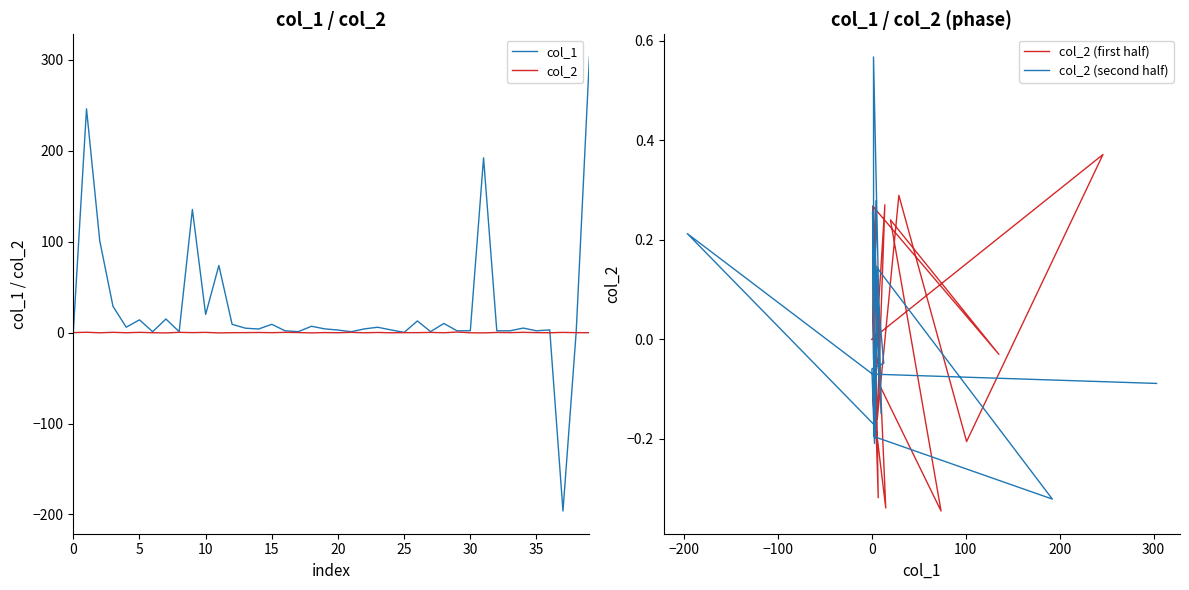

What is the label of the 37th point from the right?

3